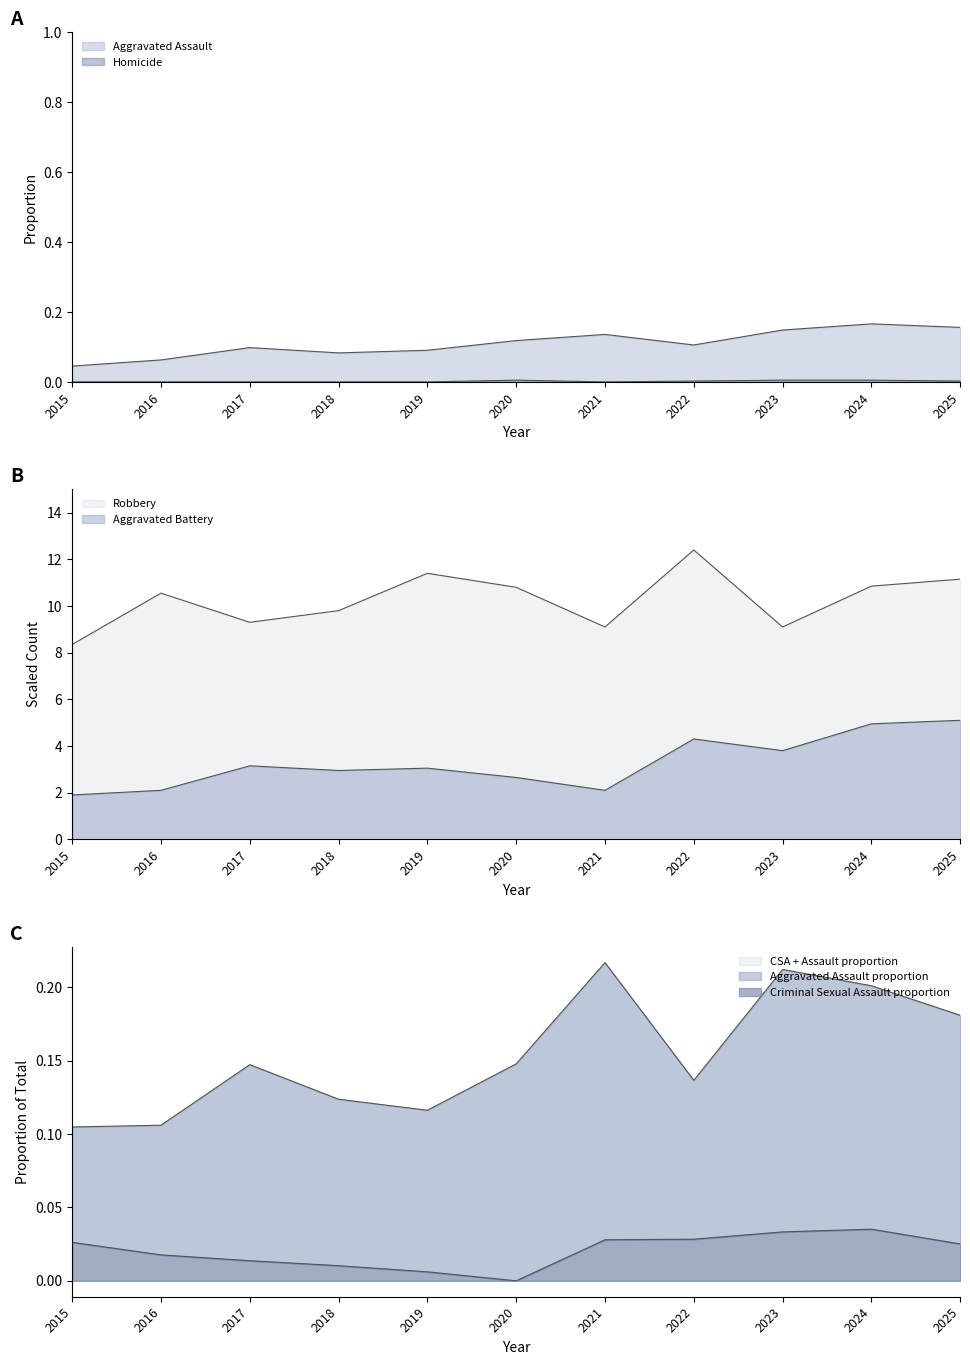

At which category is the sum across all series the highest?

2022